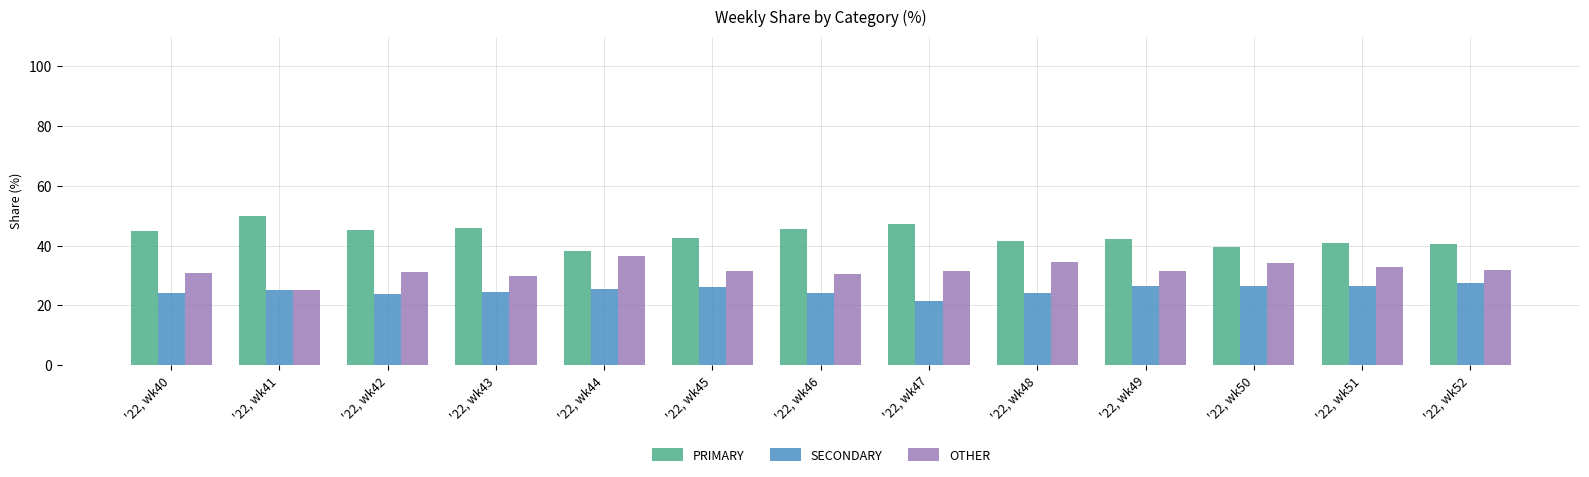

Is the value of SECONDARY at '22, wk42 greater than the value of OTHER at '22, wk45?

No